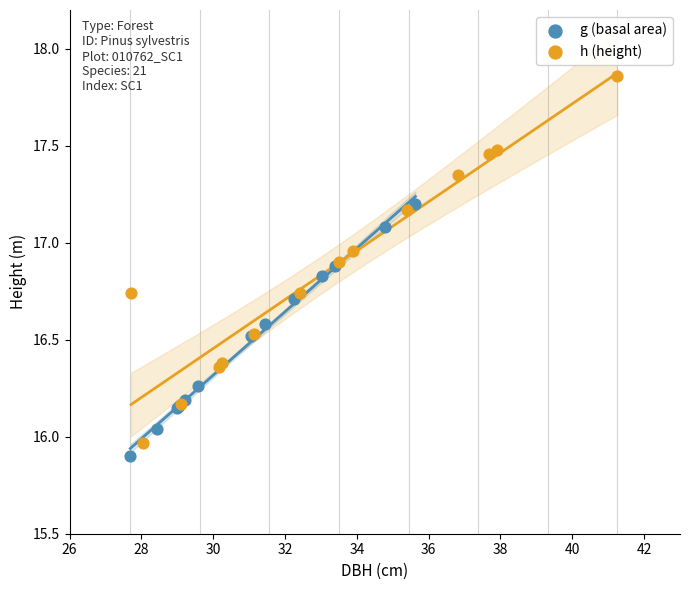

What are all the series names shown in the legend?

g (basal area), h (height)